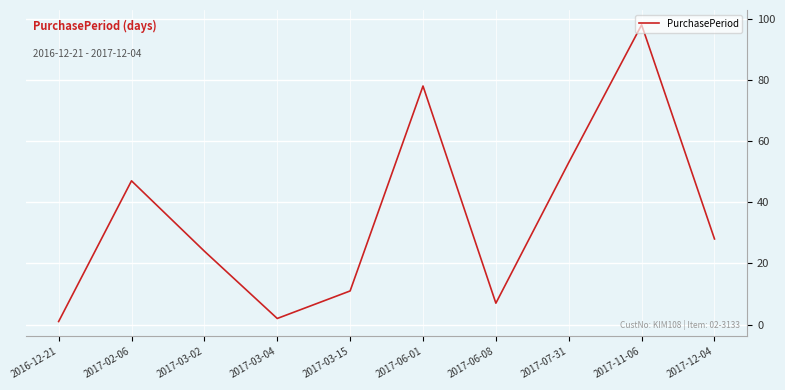

Reading left to right, transcribe all the data shown in this chart.

2016-12-21=1	2017-02-06=47	2017-03-02=24	2017-03-04=2	2017-03-15=11	2017-06-01=78	2017-06-08=7	2017-07-31=53	2017-11-06=98	2017-12-04=28